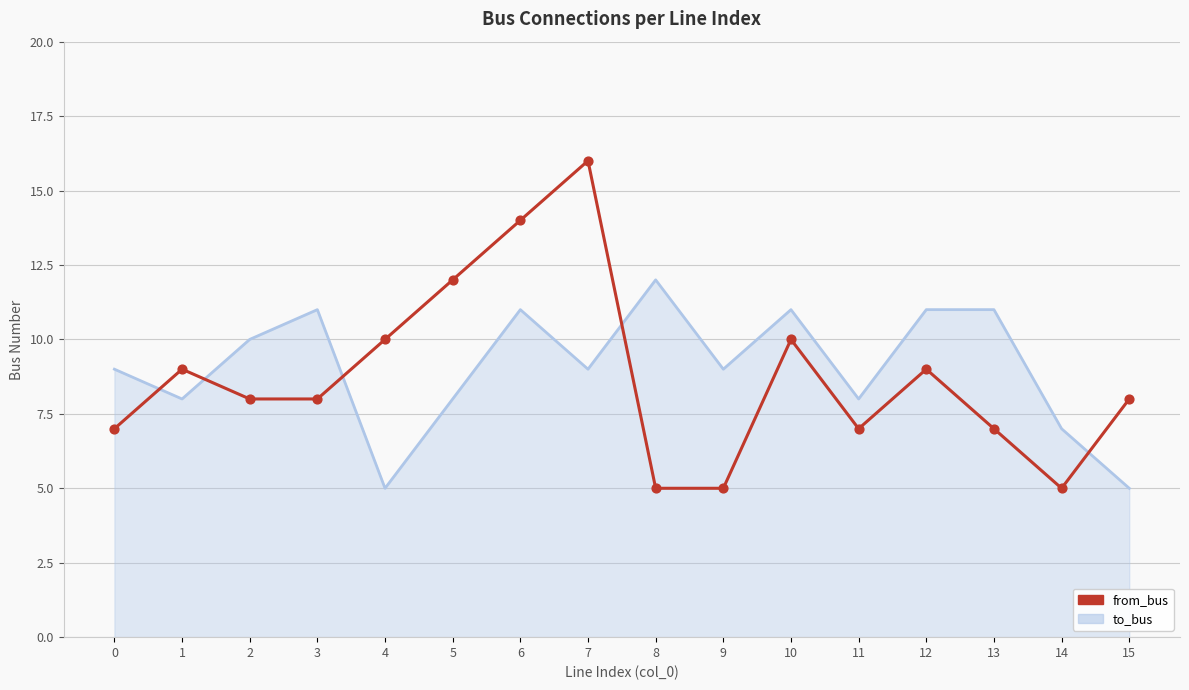

Which series has the widest spread of values?

from_bus